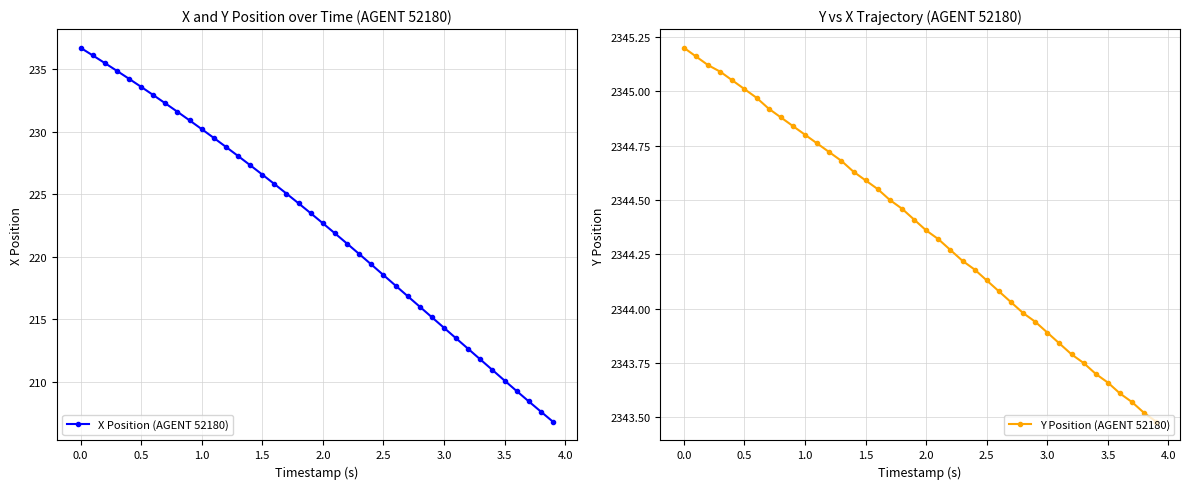

True or false: Y Position (AGENT 52180) has more than 1 interior local peaks.

False